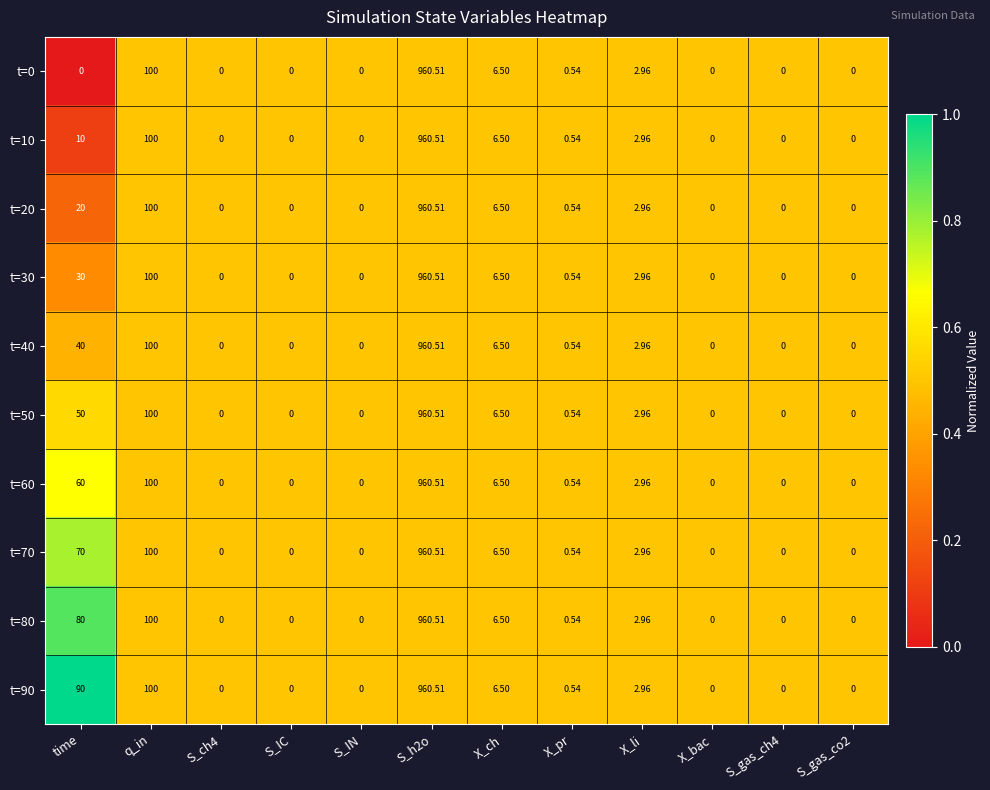

Where is t=10 nearest to the value 480?

q_in